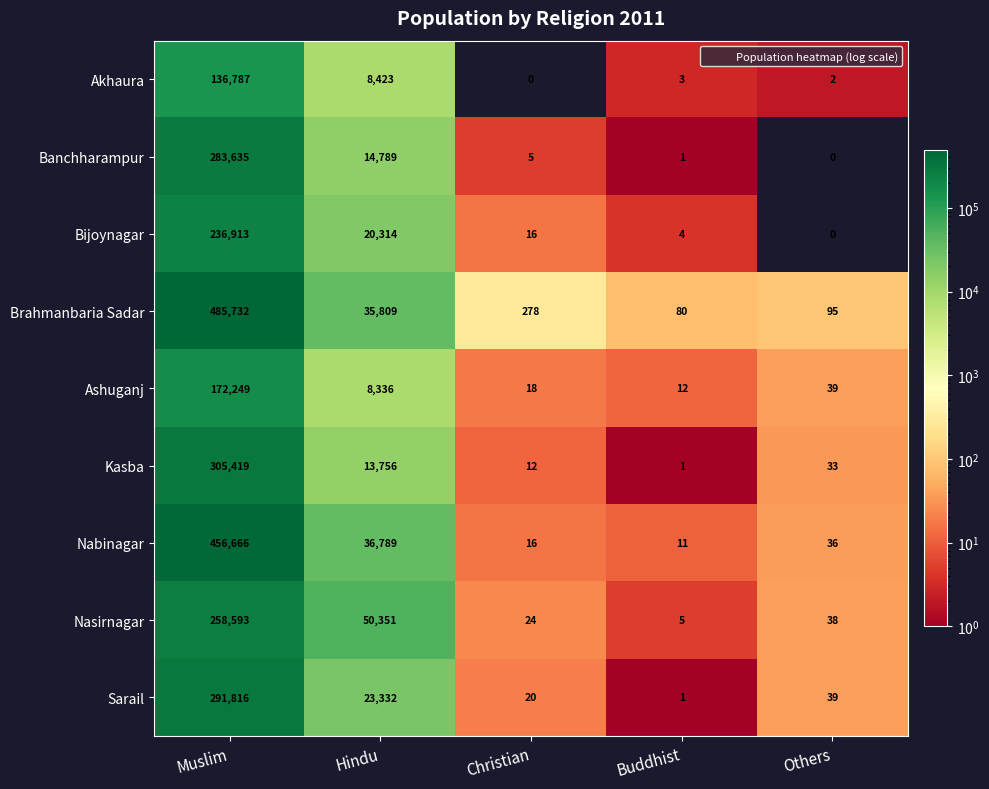

What is the sum of the Nasirnagar values at Hindu and Christian?

50375